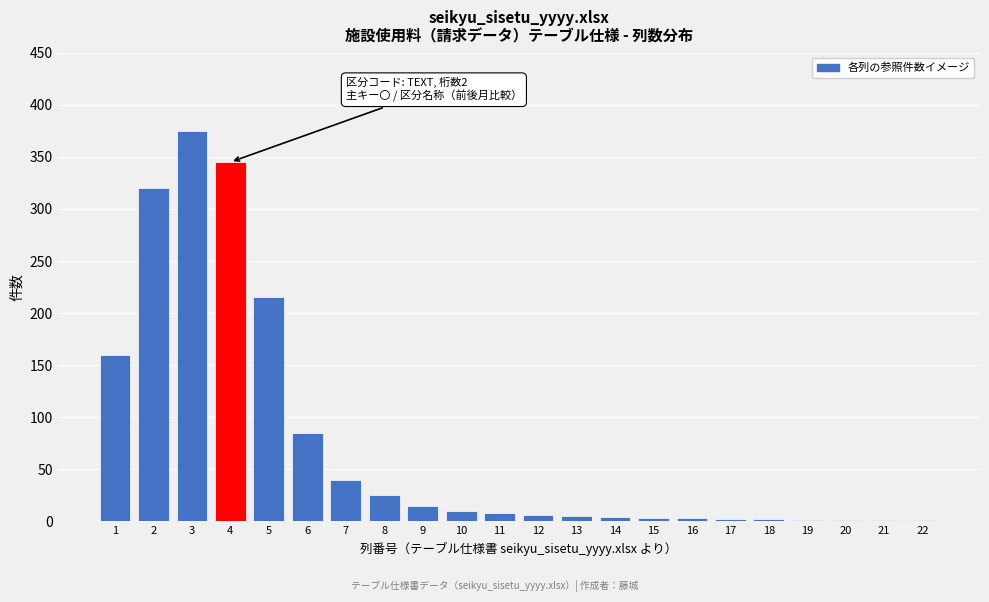

What is the maximum value shown in the chart?

375